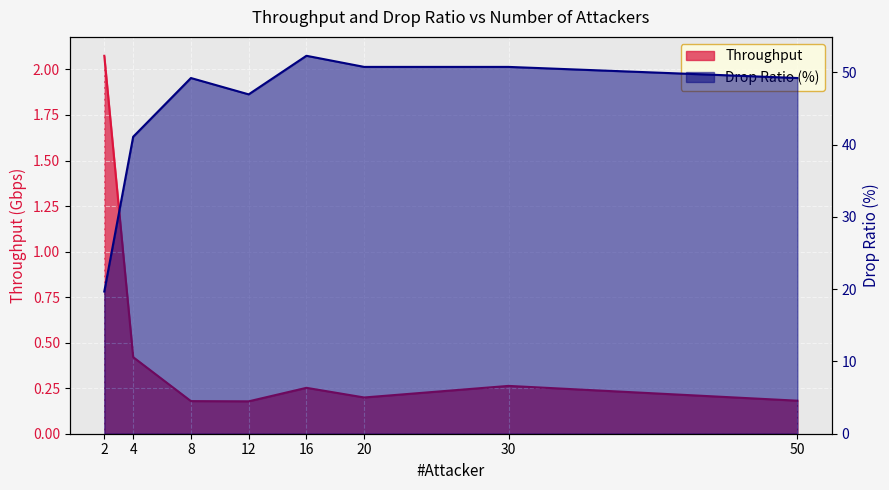

True or false: Throughput and Drop Ratio (%) intersect in this chart.

False